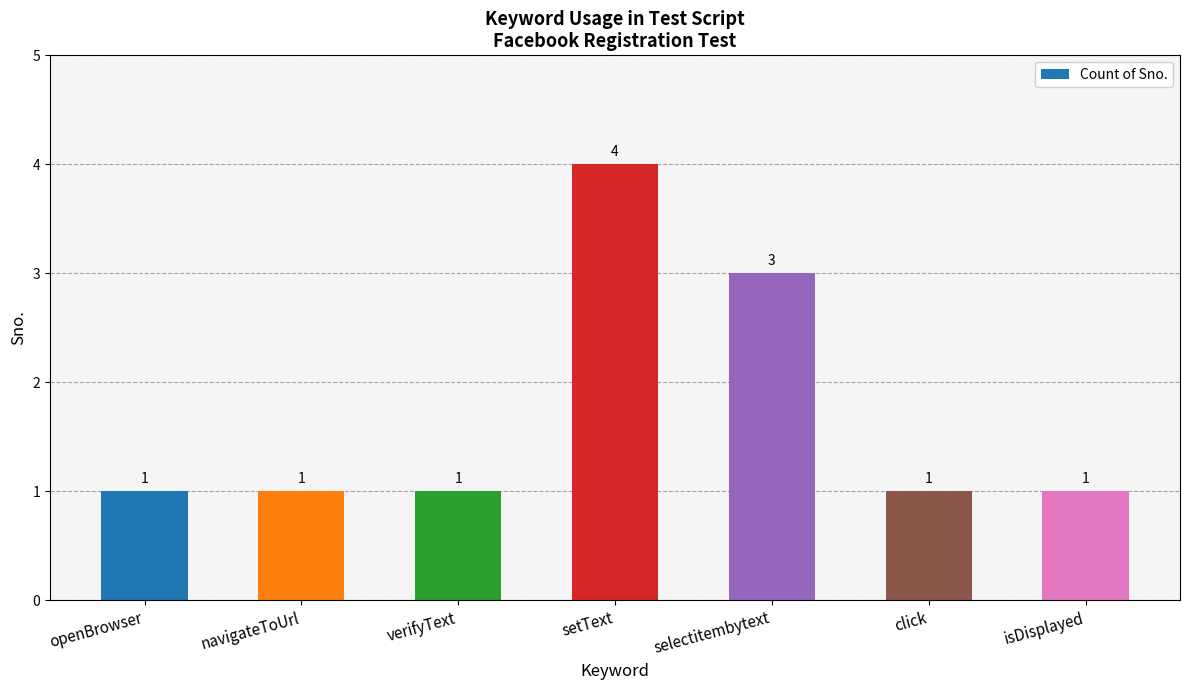

How many bars are there in total?

7